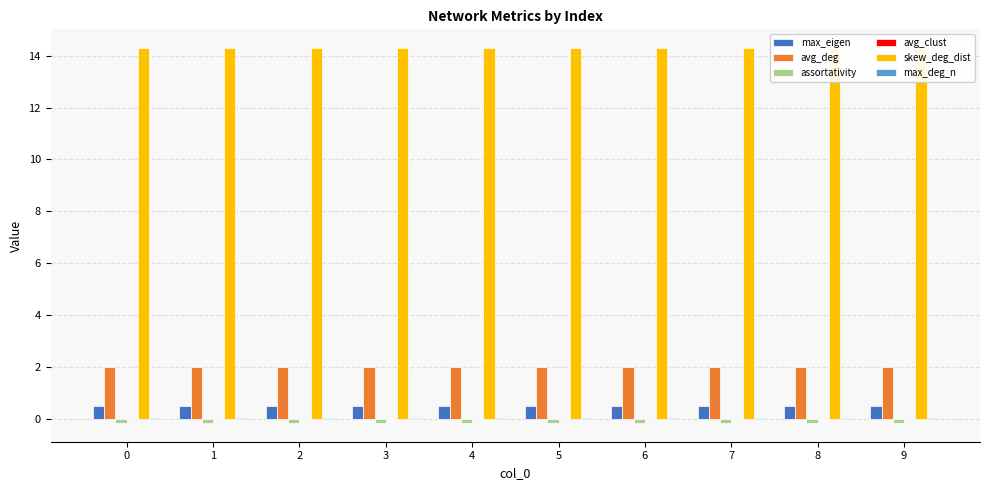

Which series has the widest spread of values?

max_eigen